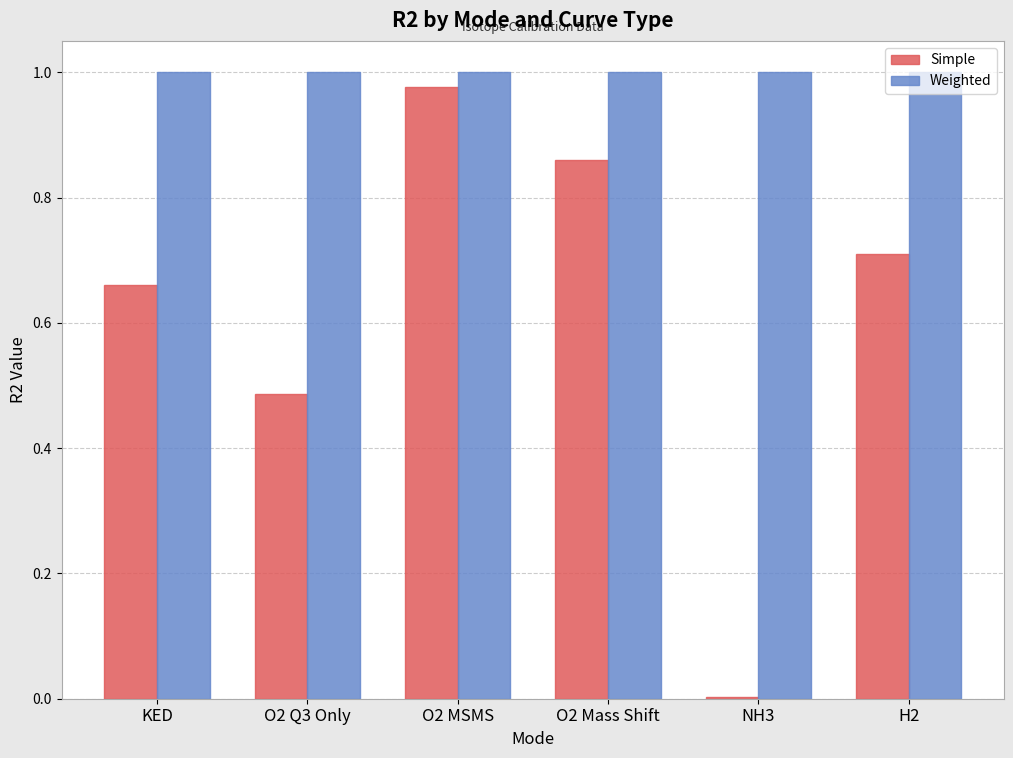

Between O2 MSMS and O2 Mass Shift, which series saw the biggest shift?

Simple